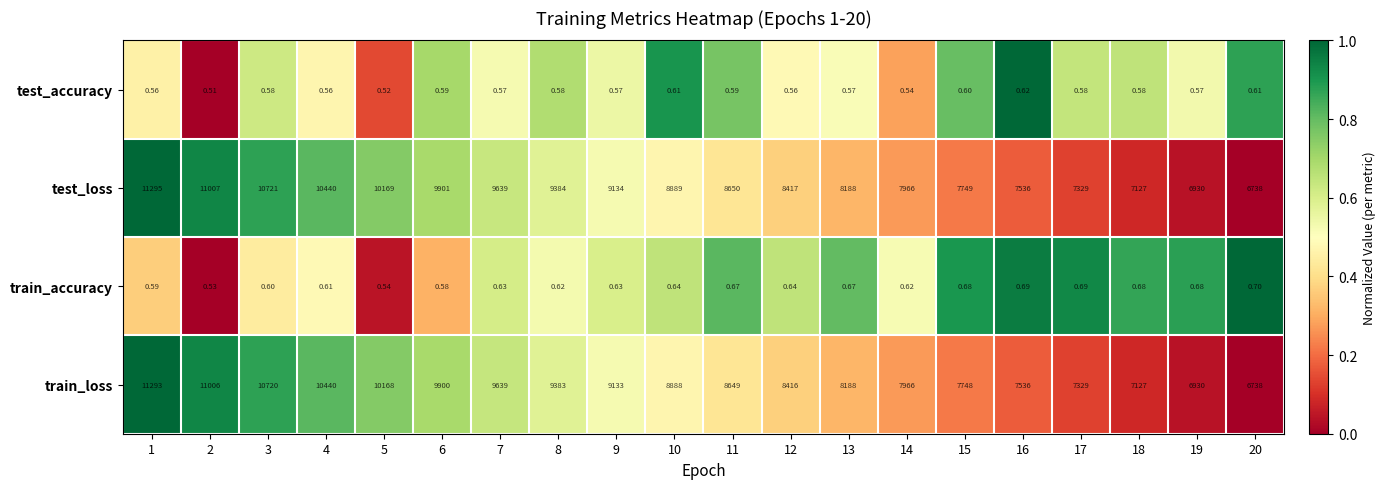

List the series in order of their peak value, lowest first.

test_accuracy, train_accuracy, train_loss, test_loss